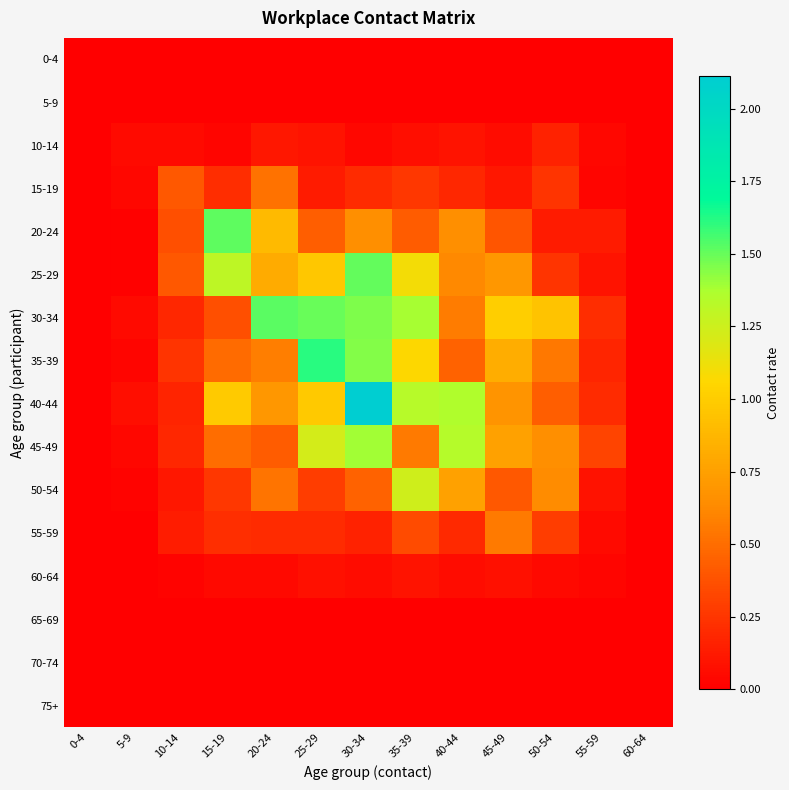

List the series in order of their peak value, lowest first.

0-4, 5-9, 65-69, 70-74, 75+, 60-64, 10-14, 15-19, 55-59, 50-54, 45-49, 25-29, 20-24, 30-34, 35-39, 40-44